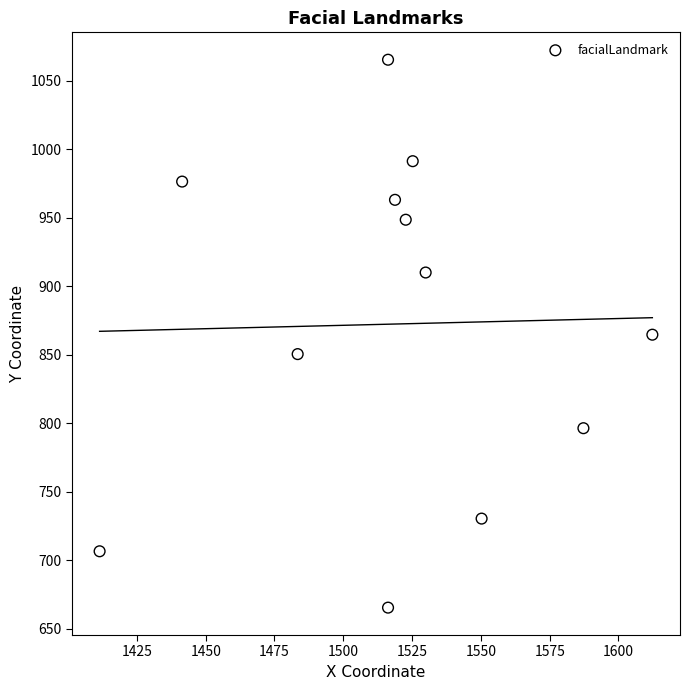

What is the range of Y values (max minus min)?

400.0